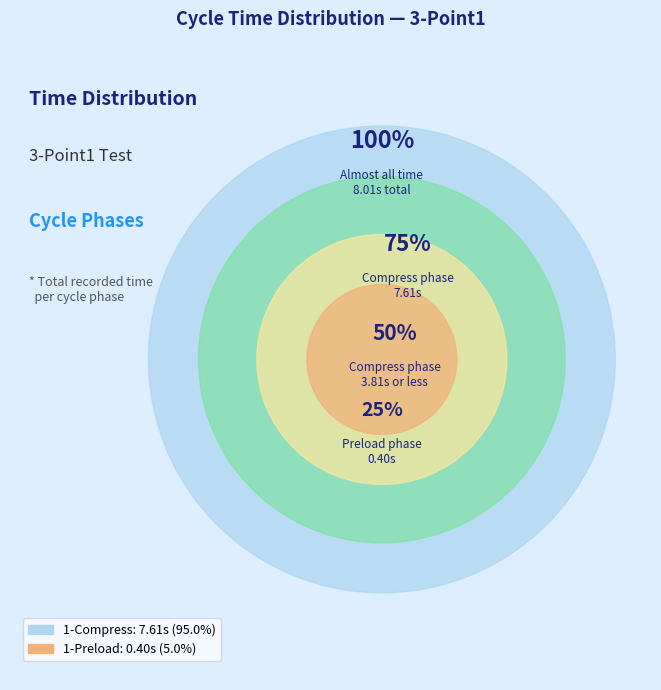

Does 1-Compress account for over 50% of the chart?

Yes